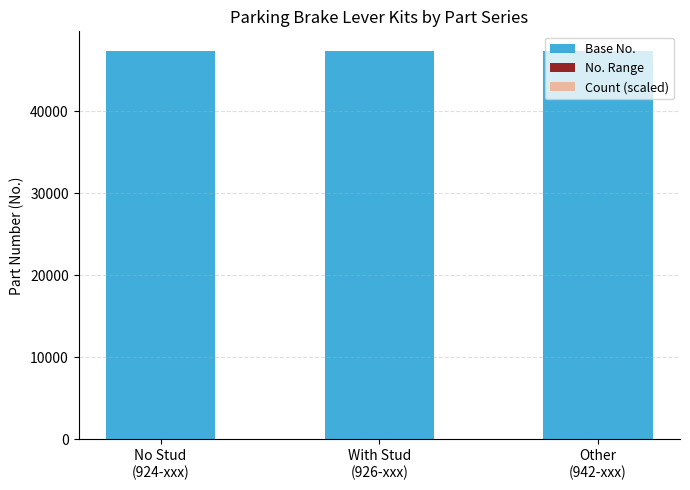

How many data points does each series have?

3